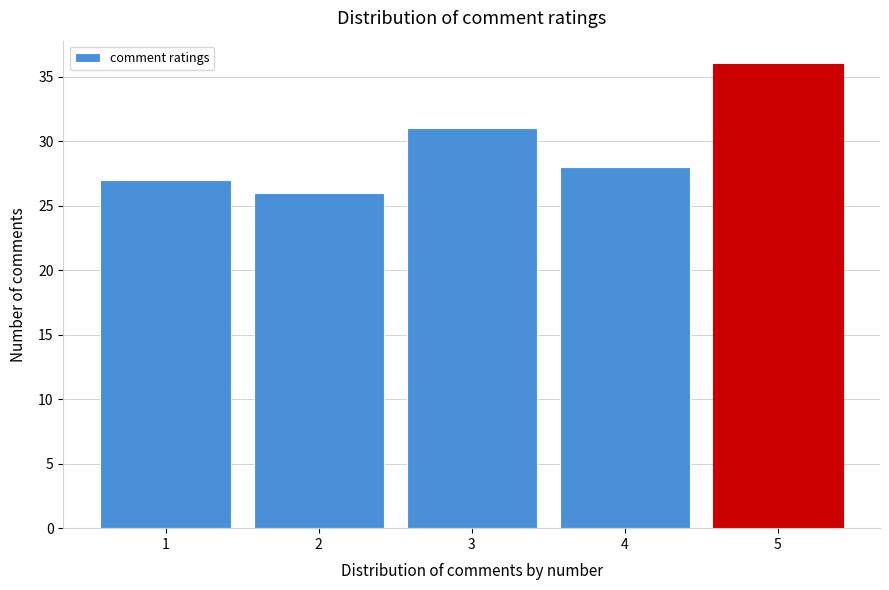

Reading left to right, transcribe this chart: for each bar, give the range it covers on the x-axis and its height. The values are not printed on the chart, so give them approximately, as read against the axis.

0.5 to 1.5: 27
1.5 to 2.5: 26
2.5 to 3.5: 31
3.5 to 4.5: 28
4.5 to 5.5: 36